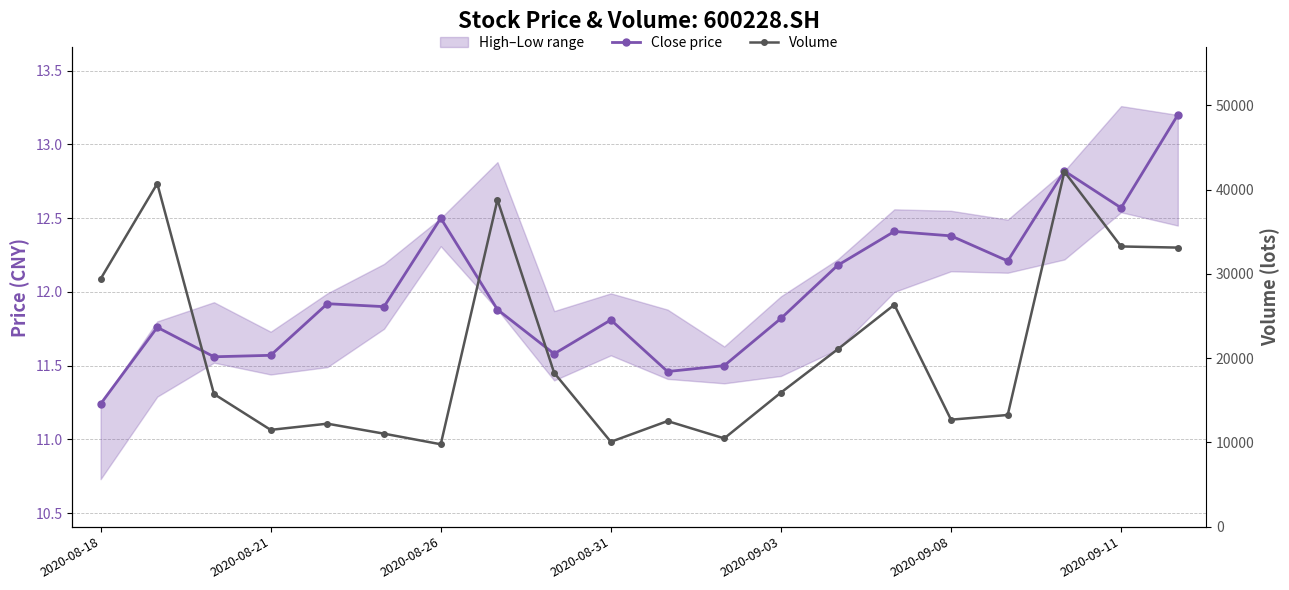

True or false: Close price and Volume cross at least once.

False